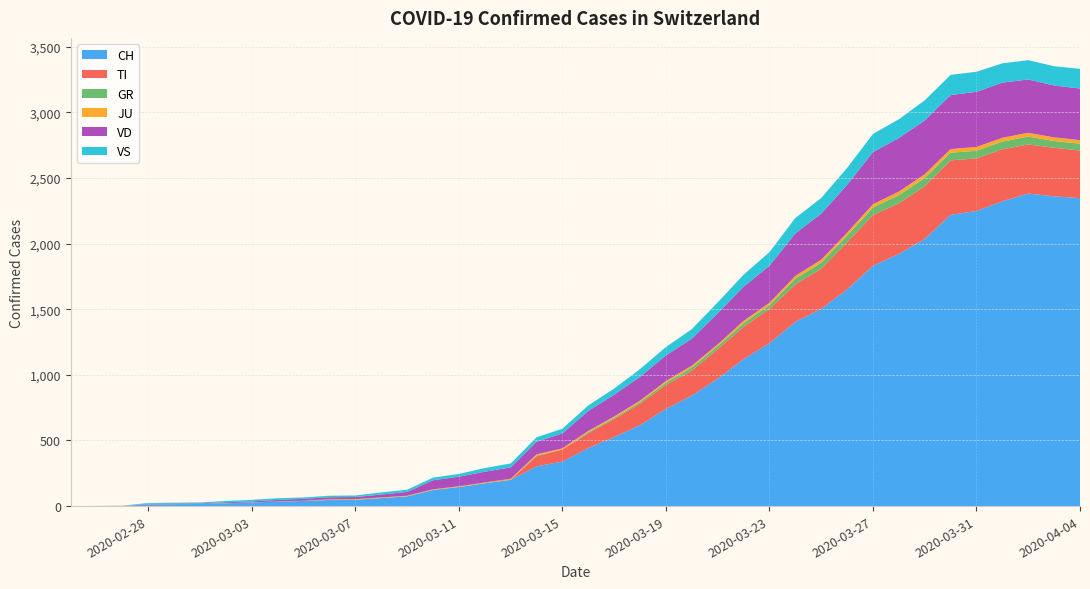

Reading right to left, what are all the values shown in this chart?

CH: 2346	2360	2381	2322	2248	2219	2035	1921	1831	1651	1503	1404	1241	1120	971	842	741	617	526	443	339	303	200	174	145	123	74	61	48	47	39	35	27	22	16	15	13	2	1	0
TI: 363	370	374	396	401	415	402	385	386	358	306	285	261	246	224	190	182	163	137	112	92	77	0	0	0	0	0	0	0	0	0	0	0	0	0	0	0	0	0	0
GR: 52	51	60	59	58	58	63	63	58	52	45	43	29	27	24	24	18	13	9	9	0	6	0	0	0	0	0	0	0	0	0	0	0	0	0	0	0	0	0	0
JU: 27	28	29	29	29	28	28	27	25	22	23	22	18	18	13	14	12	11	11	9	9	8	8	6	6	5	5	5	5	5	2	1	1	1	1	1	1	1	0	0
VD: 393	395	406	420	420	411	410	408	397	364	351	323	282	260	237	205	195	181	166	152	114	96	87	82	73	69	29	22	16	15	14	11	8	6	4	4	4	0	0	0
VS: 150	147	147	147	153	154	153	143	138	129	119	118	104	92	83	73	64	59	47	42	36	34	30	28	21	20	17	16	12	12	11	13	12	10	7	6	6	0	0	0